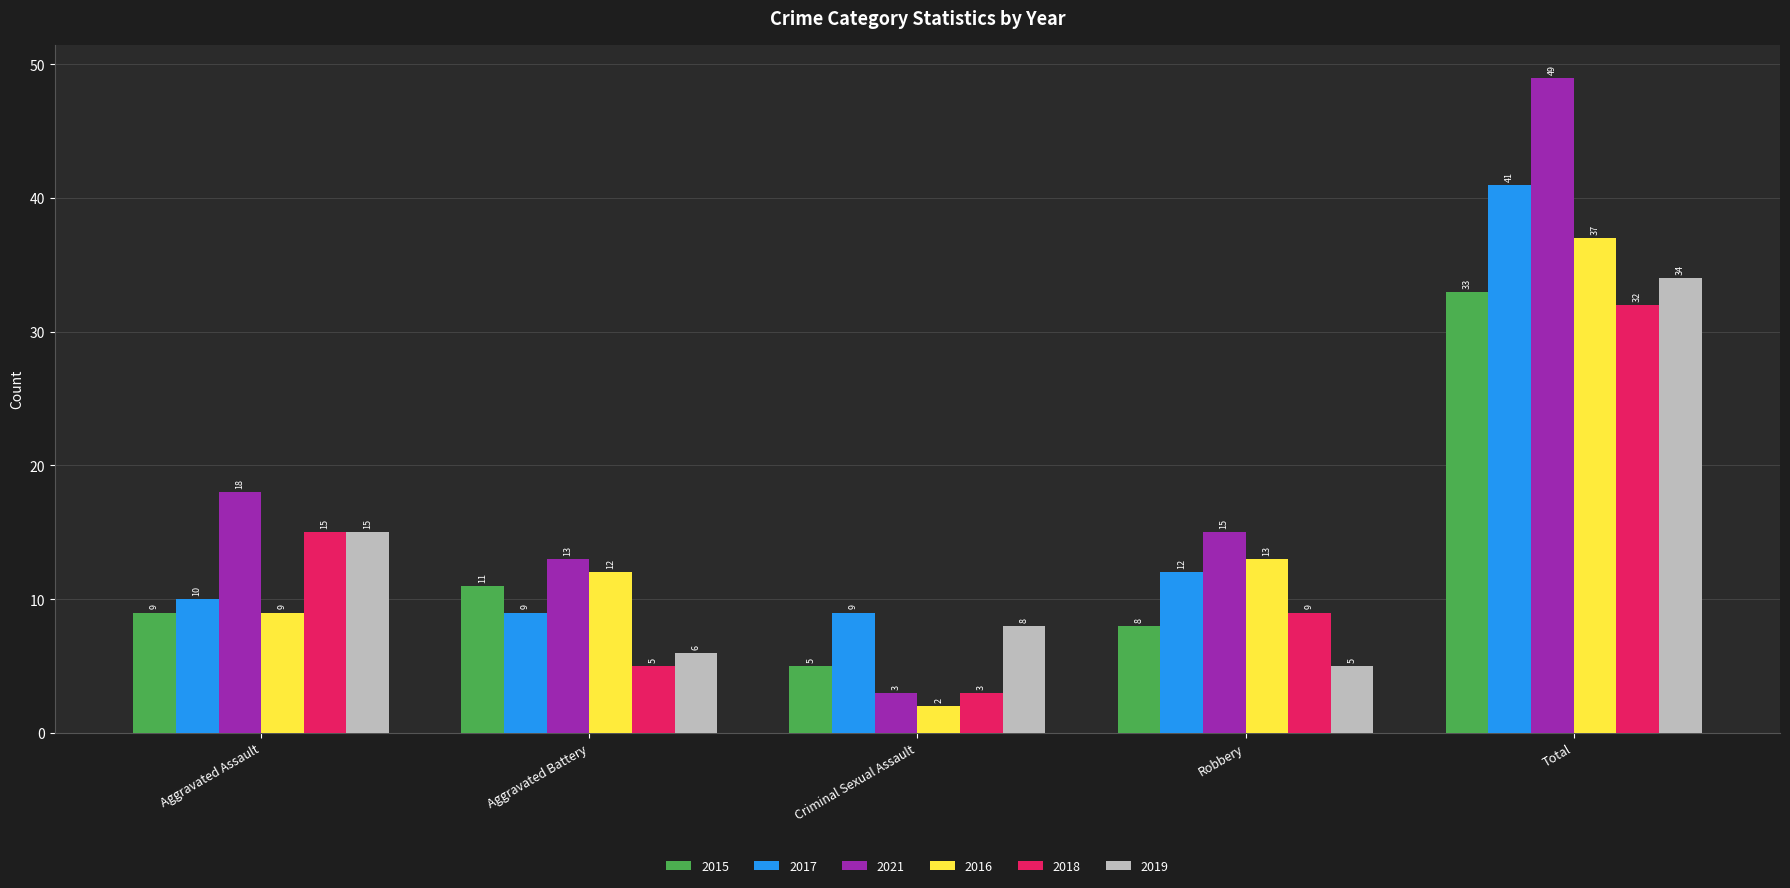

Where is 2019 nearest to the value 19?

Aggravated Assault